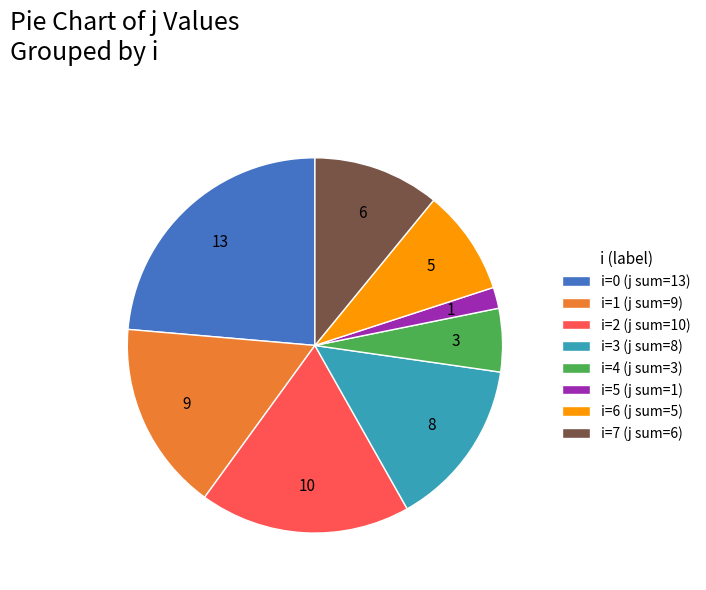

Approximately how many times larger is the value at i=1 (j sum=9) compared to i=5 (j sum=1)?

9.0